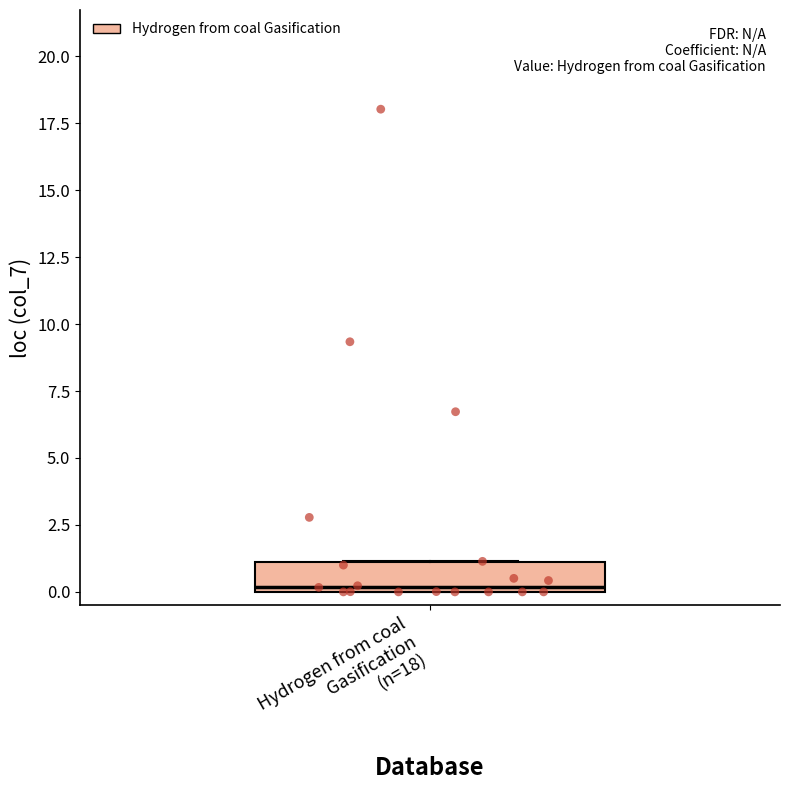

Where is the lower edge of the box for Hydrogen from coal Gasification (n=18) on the y-axis? The values are not printed on the chart, so give them approximately, as read against the axis.

0